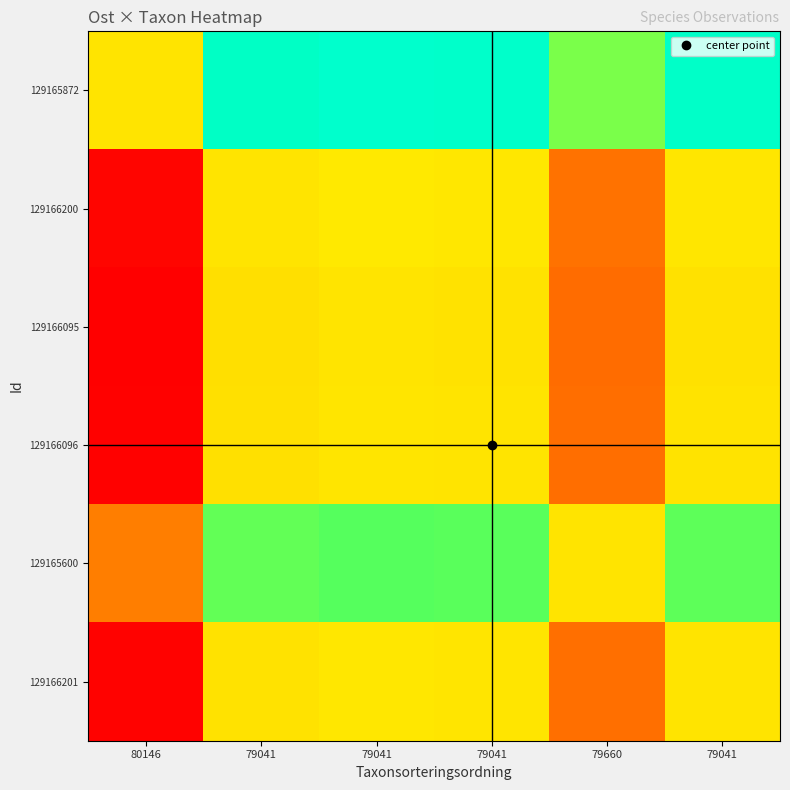

How many series are shown in this chart?

6